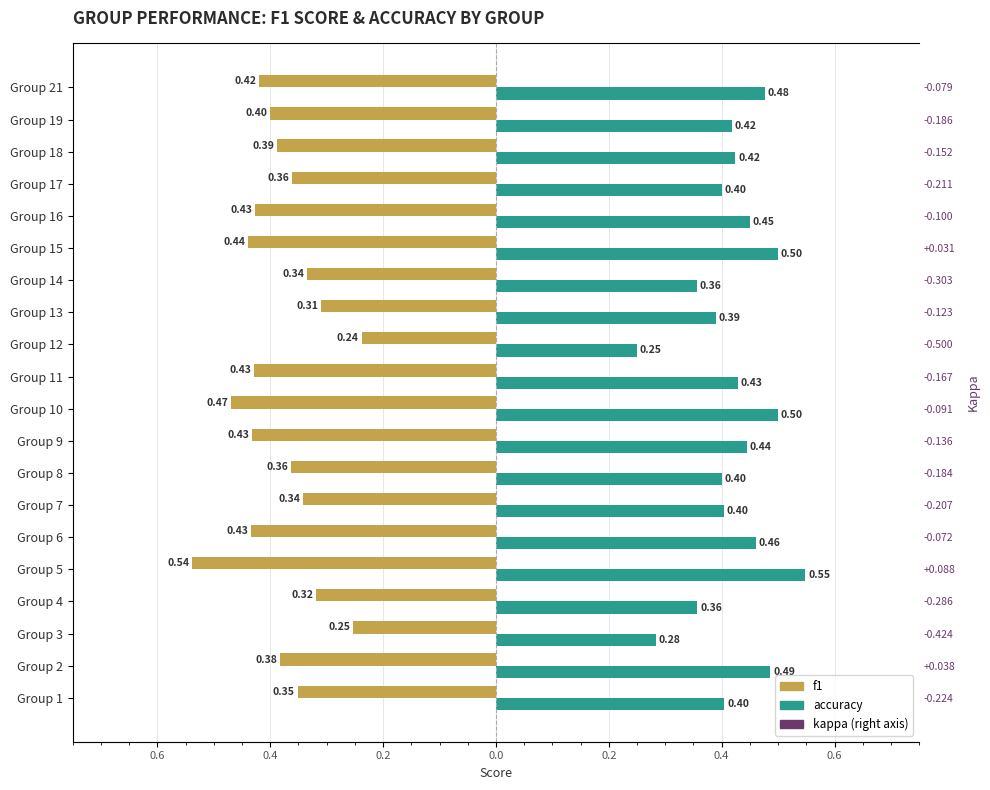

What is the difference between the maximum and minimum values in the f1 series?

0.3